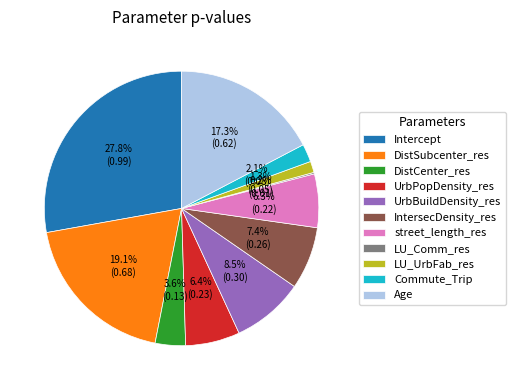

To the nearest percent, what percentage of the pie is DistSubcenter_res?

19%